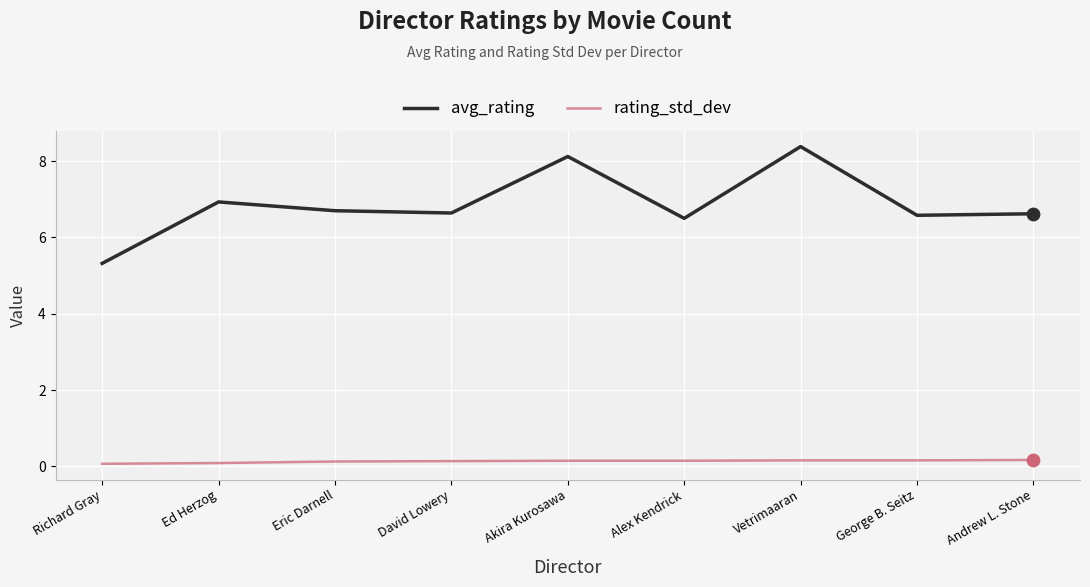

What are all the series names shown in the legend?

avg_rating, rating_std_dev